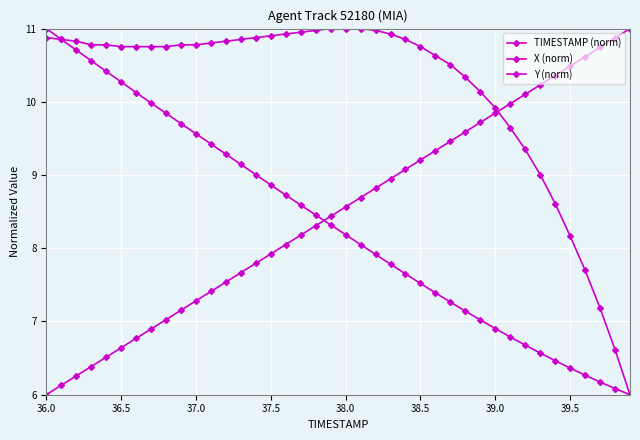

Where does the X (norm) series first go above 8?

36.0